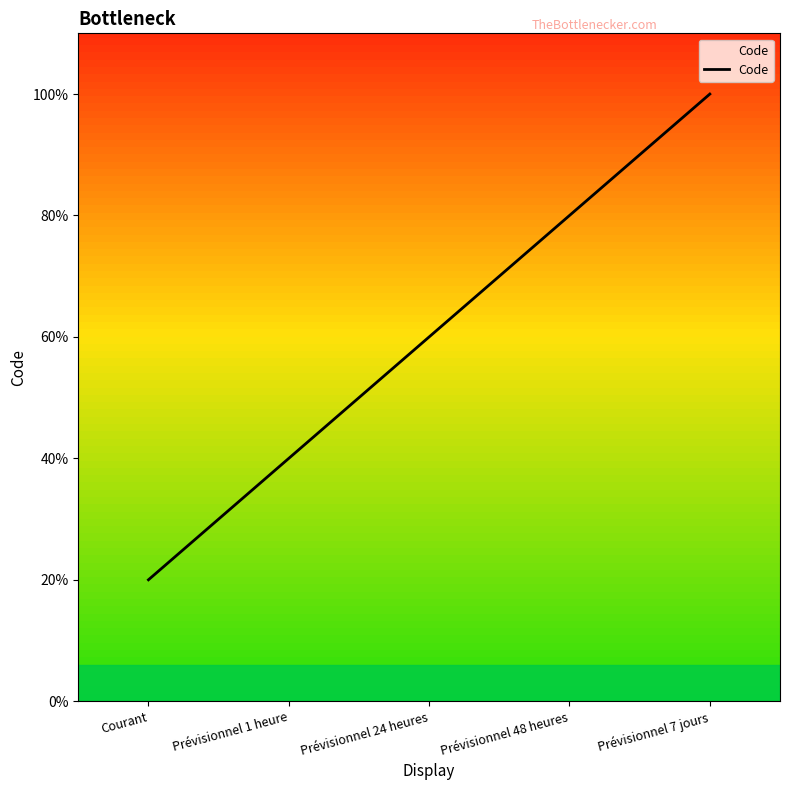

Which has a higher value, Prévisionnel 24 heures or Prévisionnel 1 heure?

Prévisionnel 24 heures